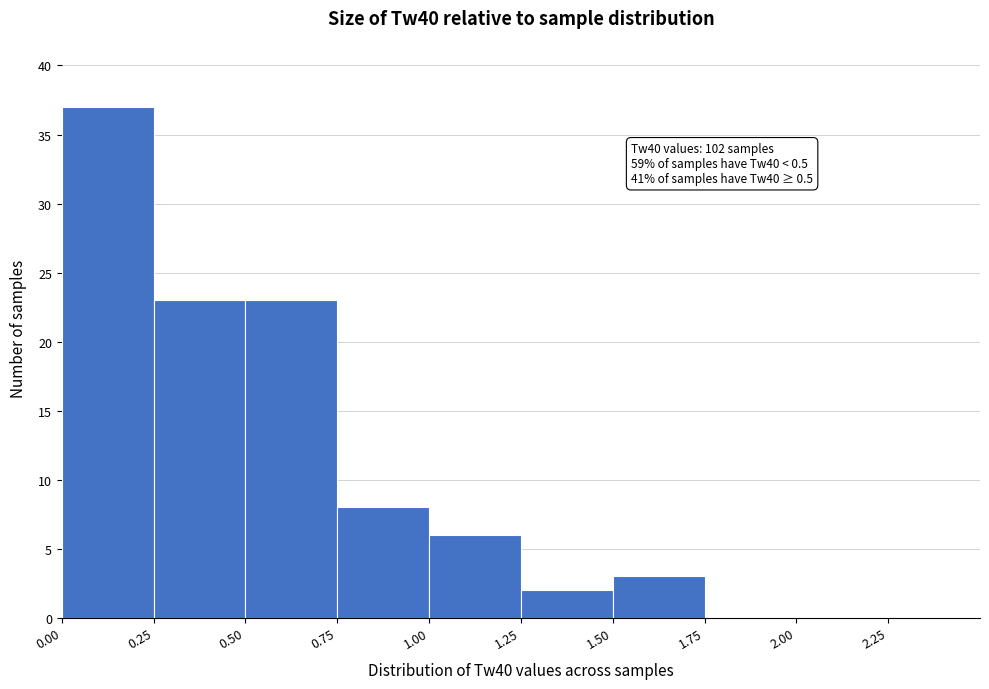

Over which range of the x-axis is the bar tallest?

0.00 to 0.25